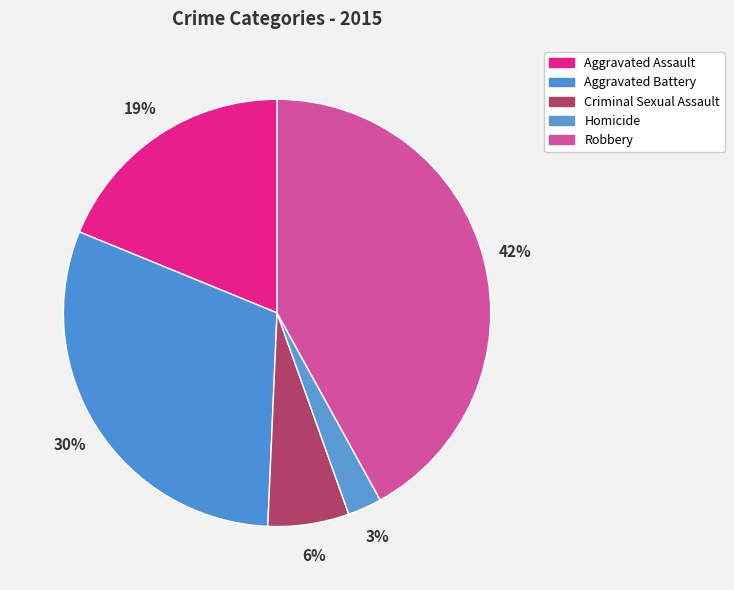

Count the number of slices in the pie.

5